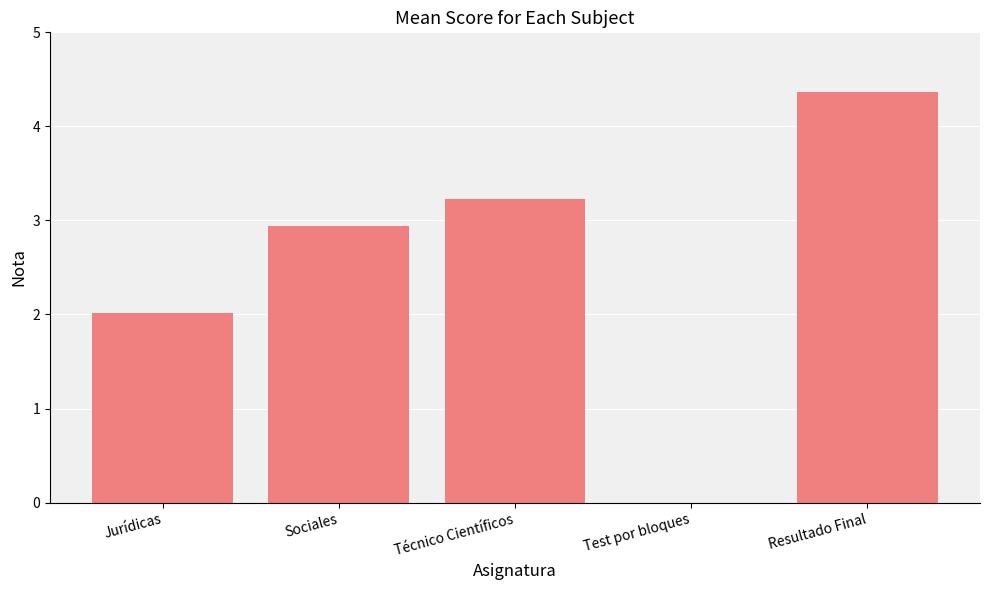

Reading left to right, list all the values displayed in this chart.

Jurídicas=2.0	Sociales=2.9	Técnico Científicos=3.2	Test por bloques=0.0	Resultado Final=4.4